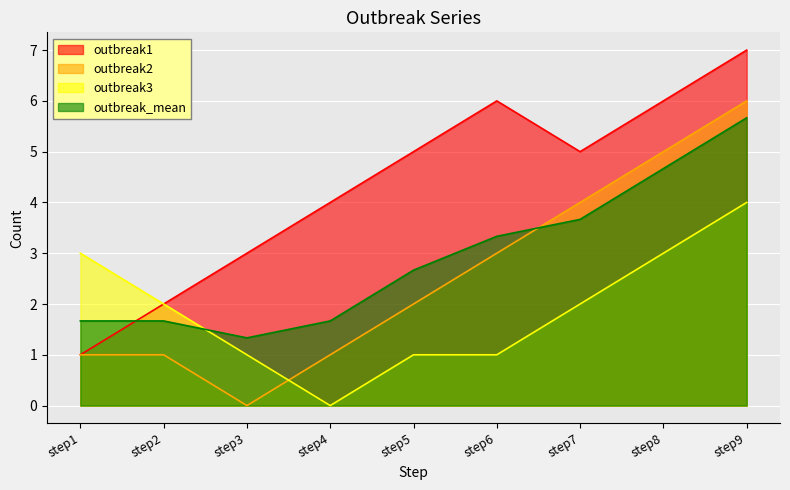

What is the sum of the outbreak1 values at step1 and step9?

8.0